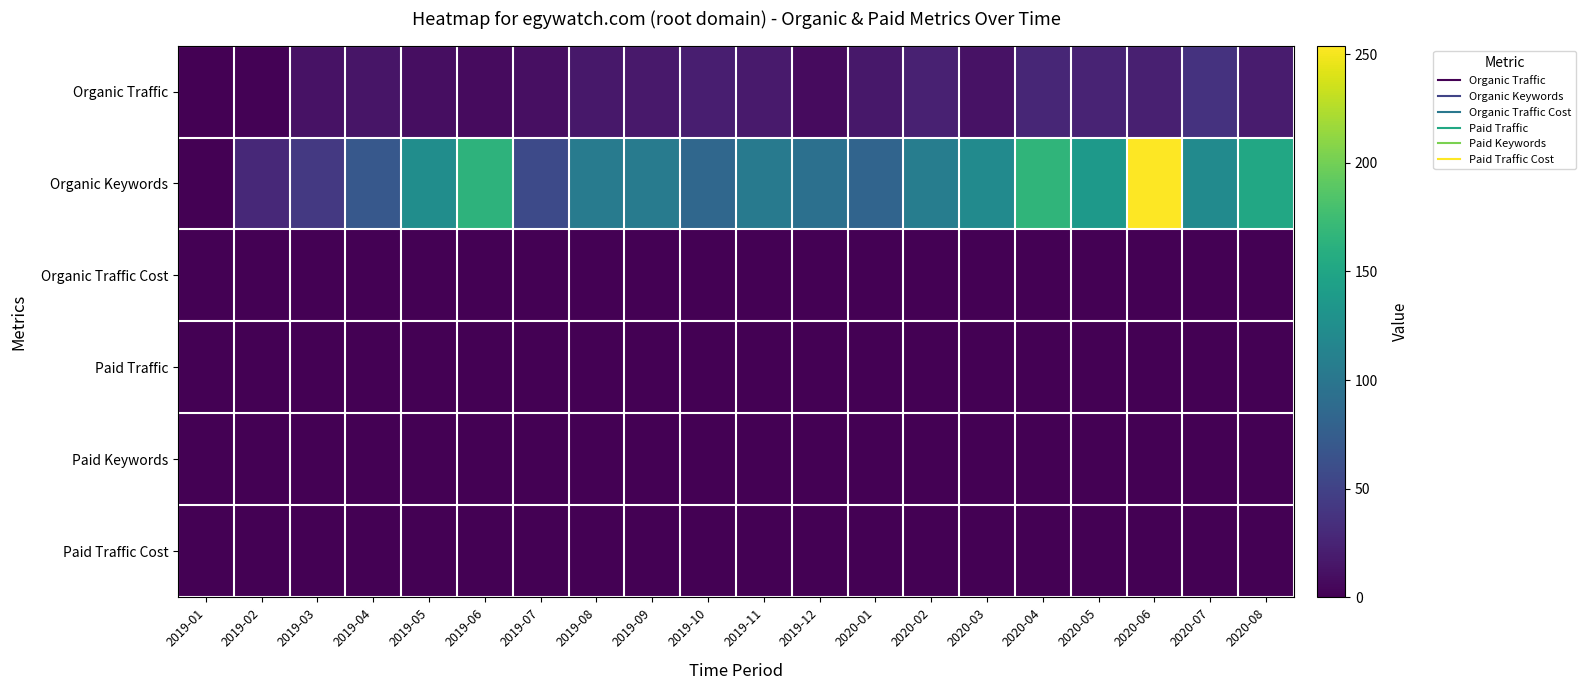

At 2020-06, list the series in order from smallest to largest.

Organic Traffic Cost, Paid Traffic, Paid Keywords, Paid Traffic Cost, Organic Traffic, Organic Keywords